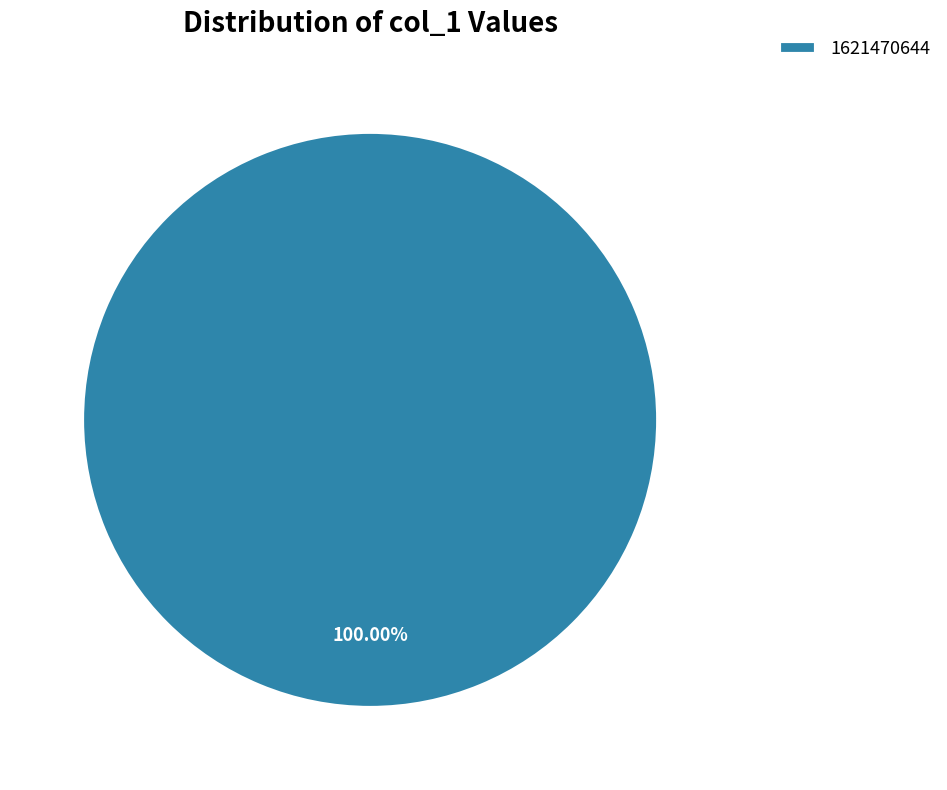

How many segments does this pie chart have?

1